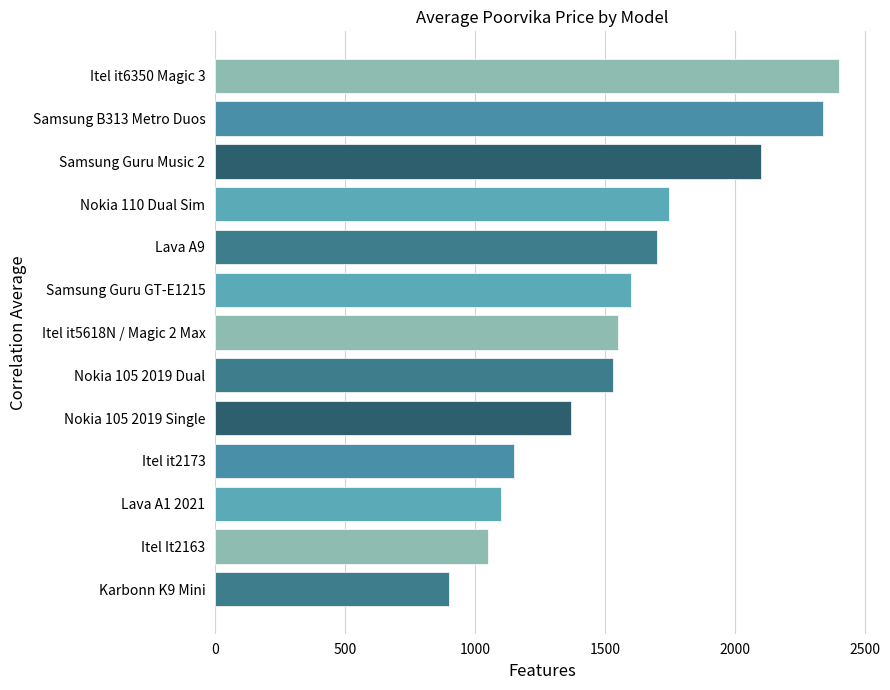

The value at Karbonn K9 Mini is 899. True or false?

True